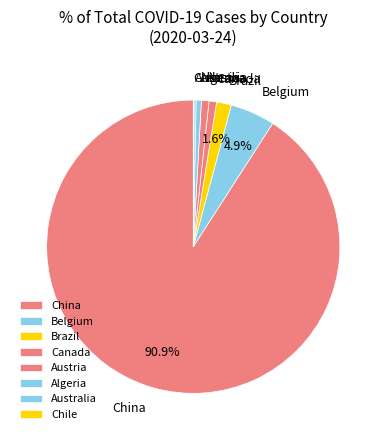

Which slice is the largest?

China